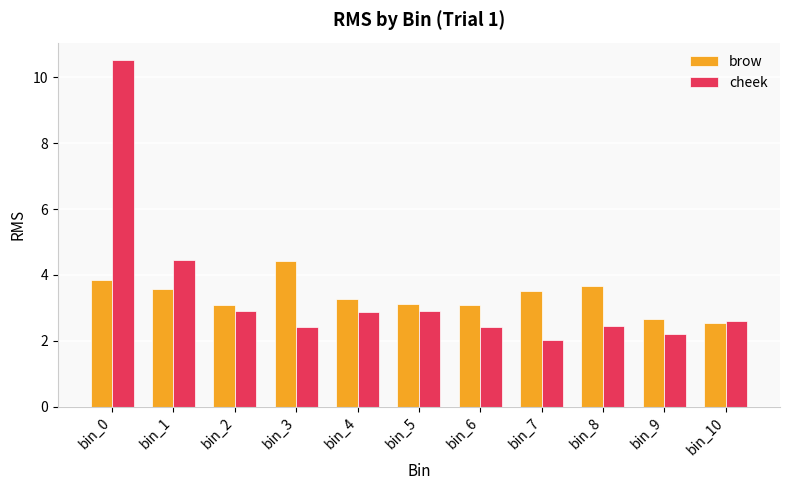

List the series in order of their peak value, lowest first.

brow, cheek